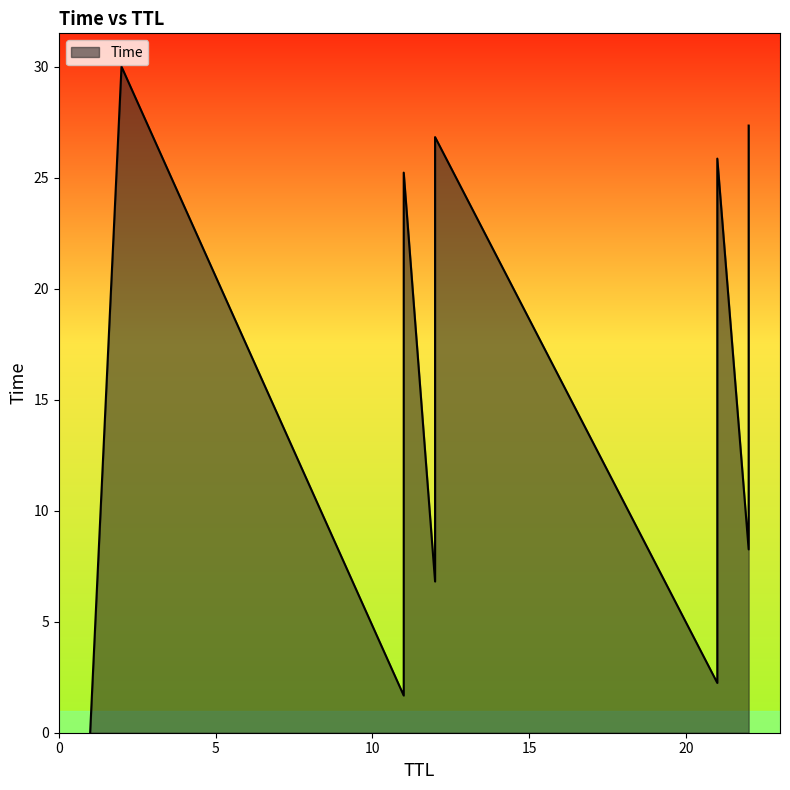

Does the chart have visible grid lines?

No